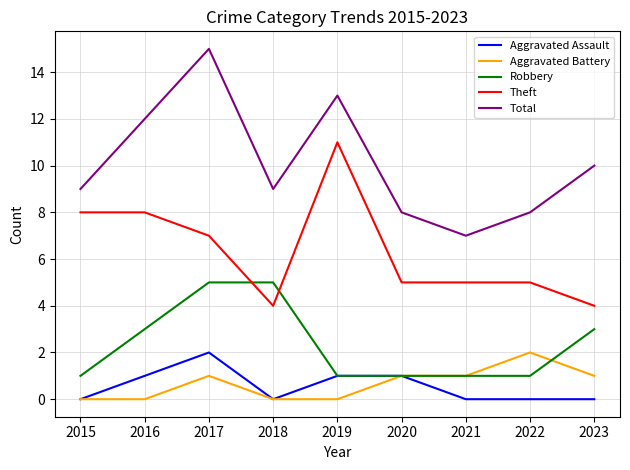

True or false: Aggravated Battery and Theft cross at least once.

False